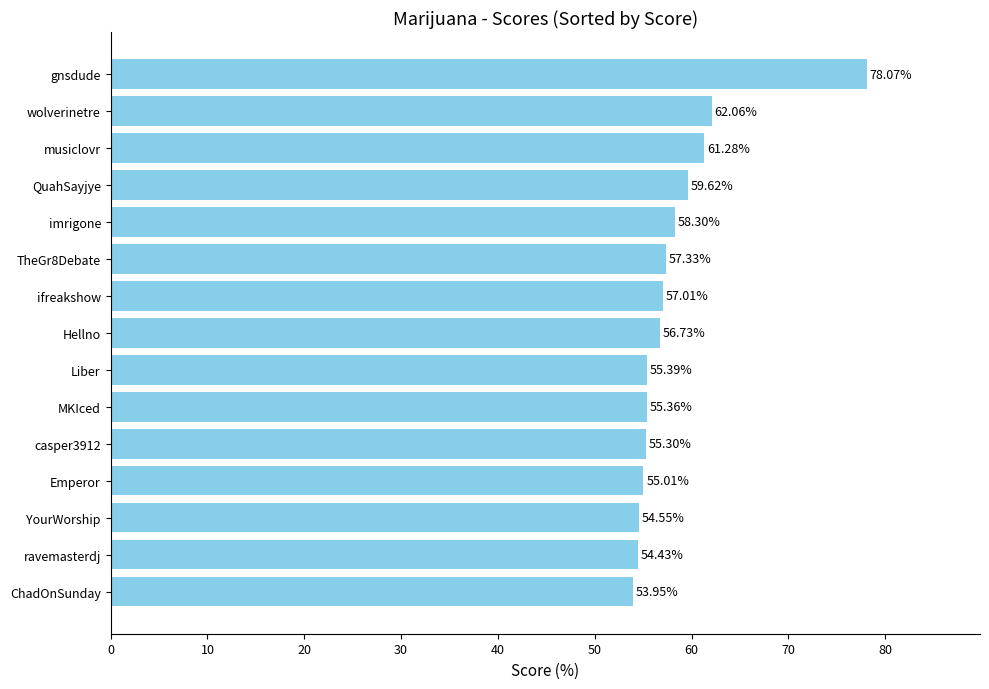

What is the label of the 7th bar from the bottom?

Liber